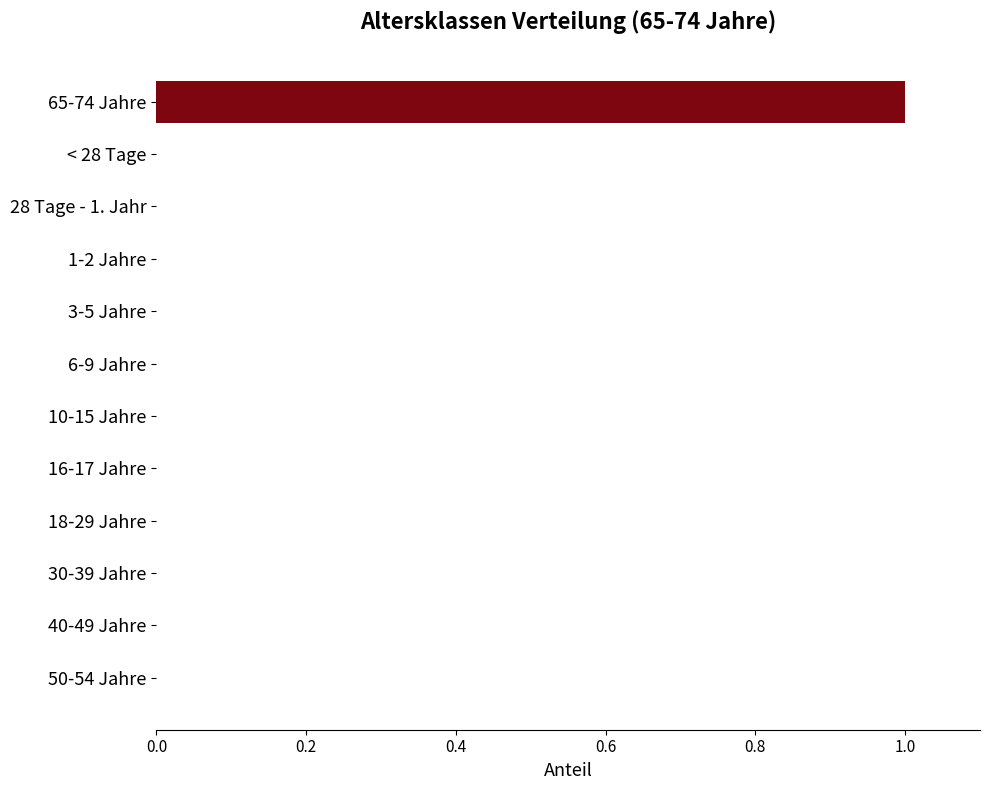

Between 65-74 Jahre and 3-5 Jahre, which is larger?

65-74 Jahre